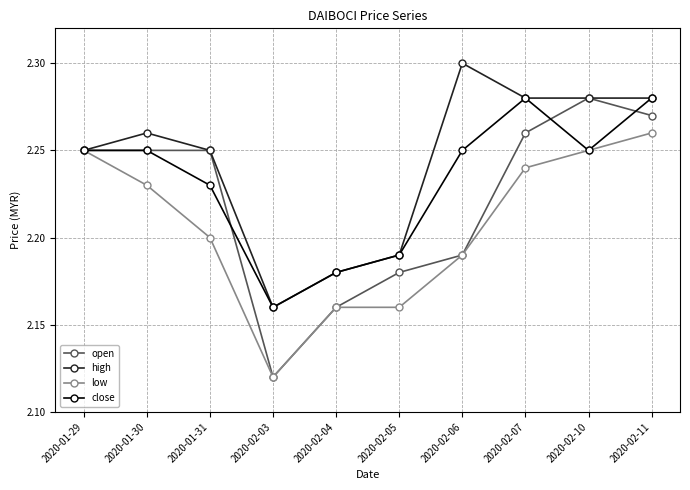

What is the label of the 6th point from the left?

2020-02-05